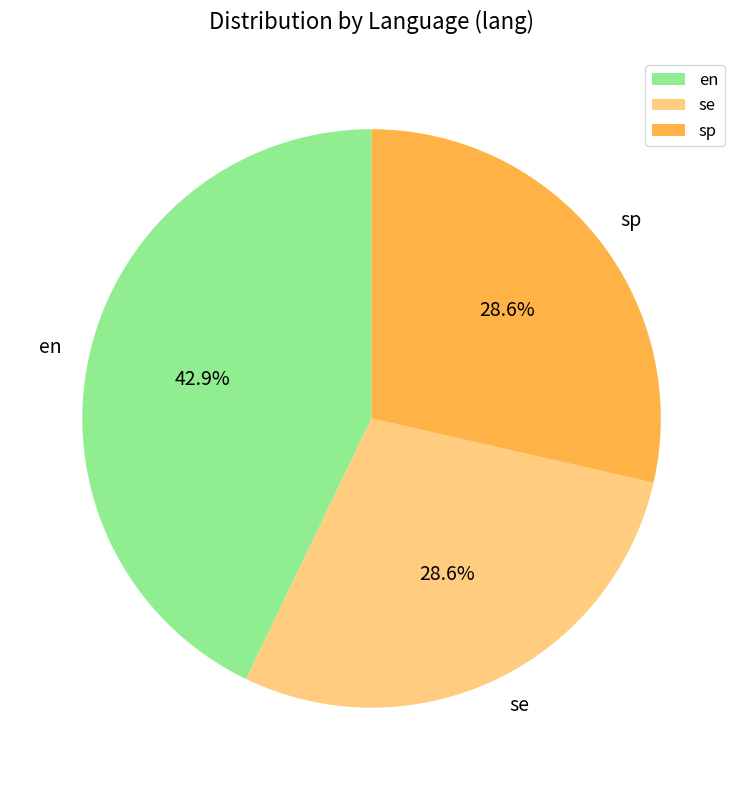

To the nearest percent, what is the average slice percentage?

33%